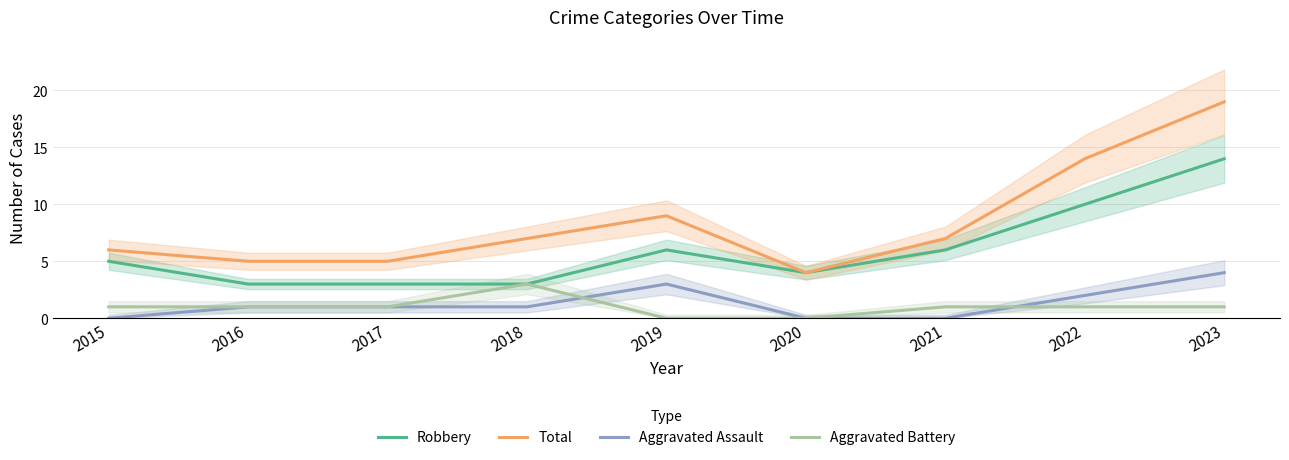

How many times do Aggravated Assault and Aggravated Battery cross each other?

2